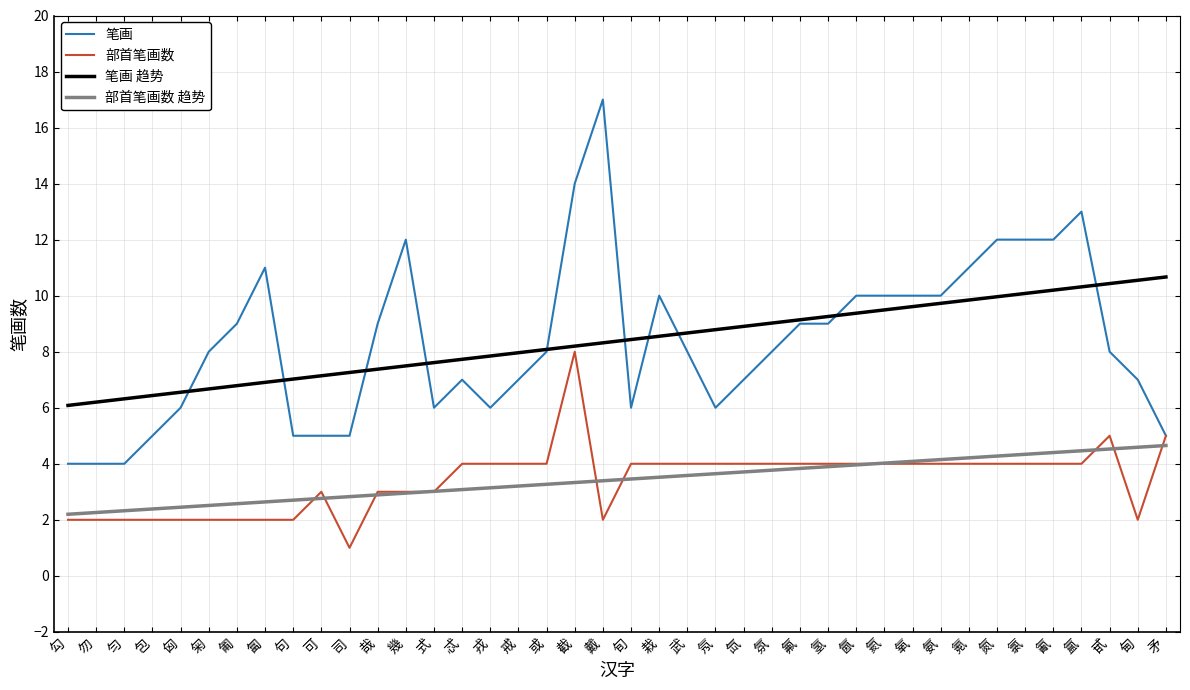

What is the lowest value of the 笔画 趋势 series?

6.1